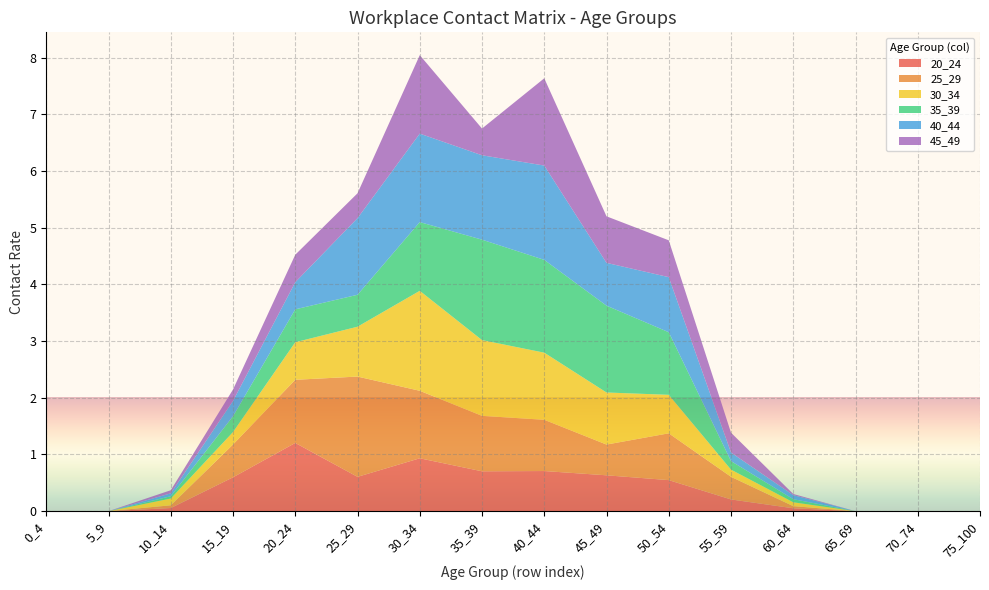

Reading left to right, list all the values displayed in this chart.

20_24: 0_4=0.0	5_9=0.0	10_14=0.1	15_19=0.6	20_24=1.2	25_29=0.6	30_34=0.9	35_39=0.7	40_44=0.7	45_49=0.6	50_54=0.5	55_59=0.2	60_64=0.1	65_69=0.0	70_74=0.0	75_100=0.0
25_29: 0_4=0.0	5_9=0.0	10_14=0.0	15_19=0.6	20_24=1.1	25_29=1.8	30_34=1.2	35_39=1.0	40_44=0.9	45_49=0.5	50_54=0.8	55_59=0.4	60_64=0.0	65_69=0.0	70_74=0.0	75_100=0.0
30_34: 0_4=0.0	5_9=0.0	10_14=0.1	15_19=0.2	20_24=0.7	25_29=0.9	30_34=1.8	35_39=1.3	40_44=1.2	45_49=0.9	50_54=0.7	55_59=0.1	60_64=0.1	65_69=0.0	70_74=0.0	75_100=0.0
35_39: 0_4=0.0	5_9=0.0	10_14=0.0	15_19=0.3	20_24=0.6	25_29=0.6	30_34=1.2	35_39=1.8	40_44=1.6	45_49=1.5	50_54=1.1	55_59=0.2	60_64=0.1	65_69=0.0	70_74=0.0	75_100=0.0
40_44: 0_4=0.0	5_9=0.0	10_14=0.1	15_19=0.3	20_24=0.5	25_29=1.4	30_34=1.6	35_39=1.5	40_44=1.7	45_49=0.8	50_54=1.0	55_59=0.2	60_64=0.1	65_69=0.0	70_74=0.0	75_100=0.0
45_49: 0_4=0.0	5_9=0.0	10_14=0.1	15_19=0.2	20_24=0.5	25_29=0.4	30_34=1.4	35_39=0.5	40_44=1.5	45_49=0.8	50_54=0.6	55_59=0.3	60_64=0.0	65_69=0.0	70_74=0.0	75_100=0.0